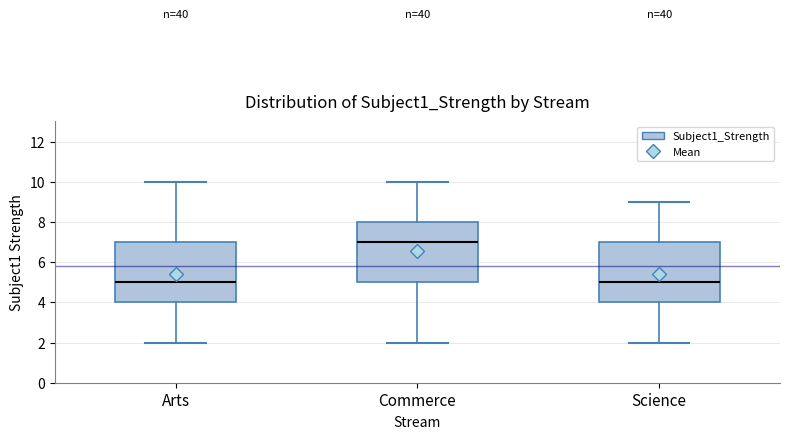

Where does the upper whisker of the box for Commerce end on the y-axis? The values are not printed on the chart, so give them approximately, as read against the axis.

10